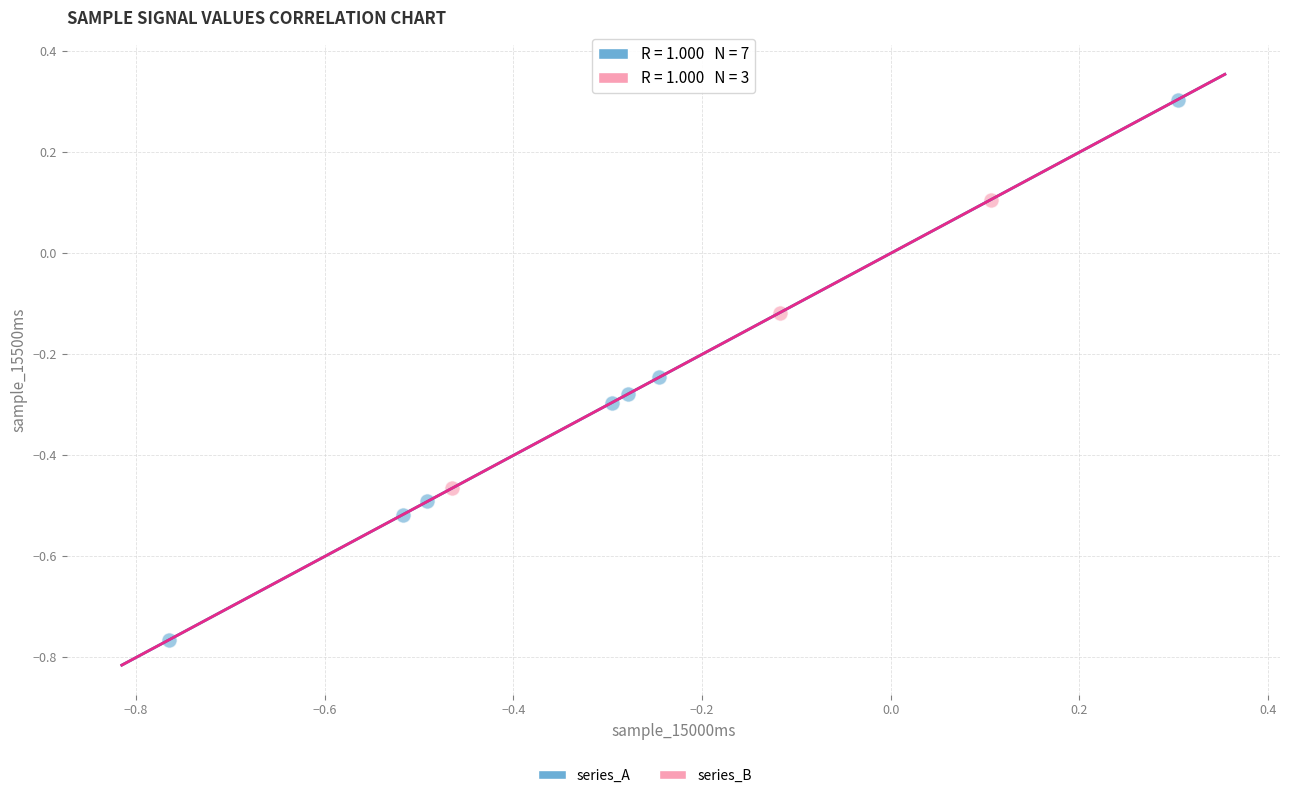

Which series reaches the minimum Y coordinate?

series_A